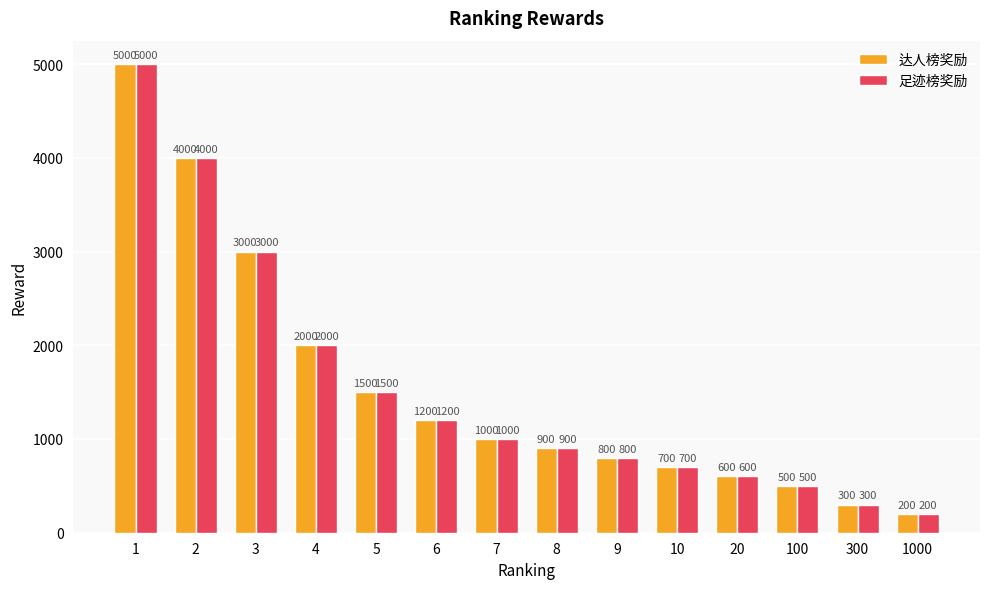

What is the approximate value of 足迹榜奖励 at 1000?

200